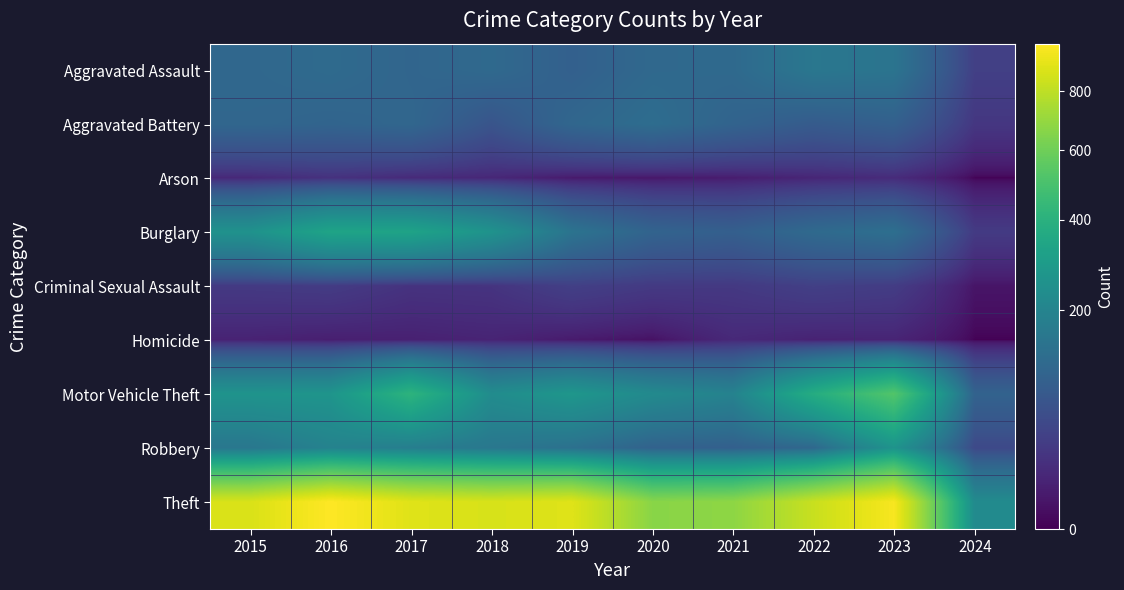

At how many categories does at least one series exceed 73?

10